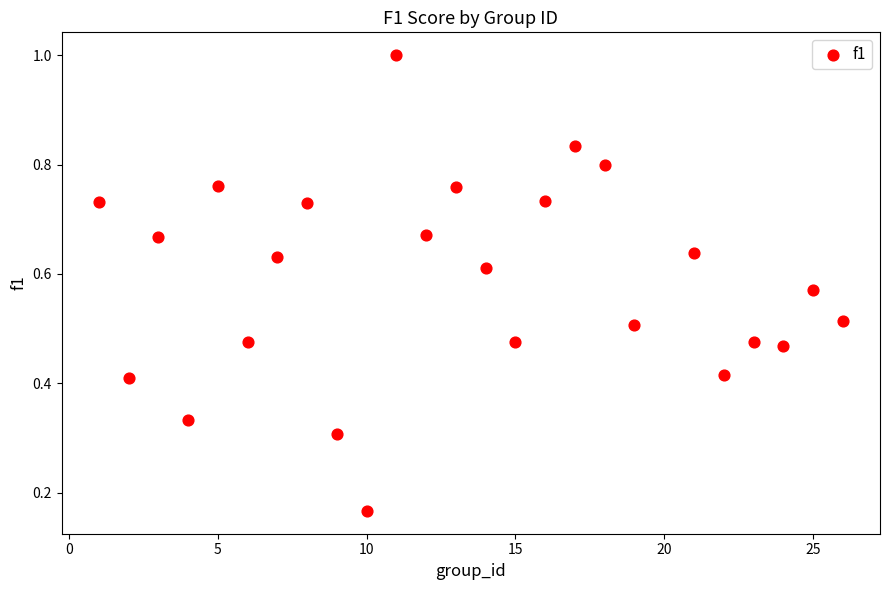

What is the range of X values (max minus min)?

25.0